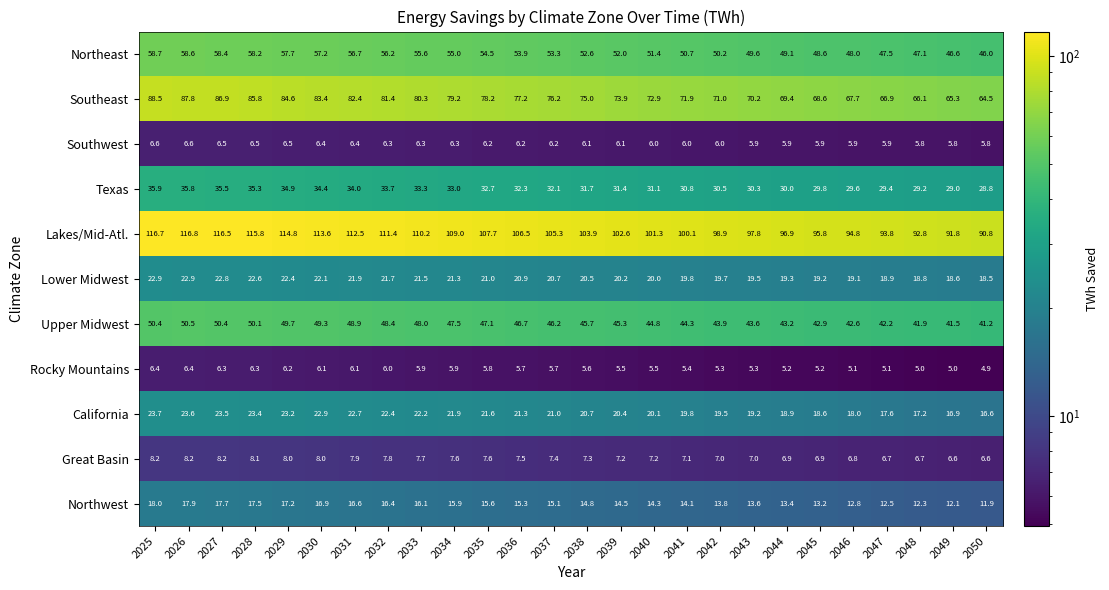

Which category has the lowest value across all series?

2050